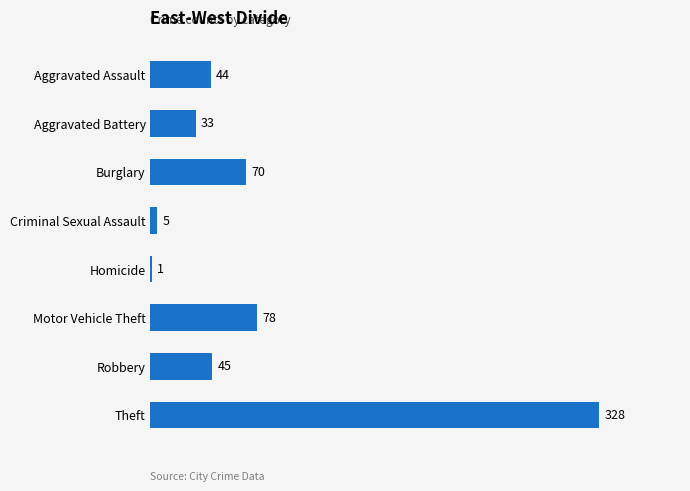

At which category does the chart reach its peak across all series?

Theft